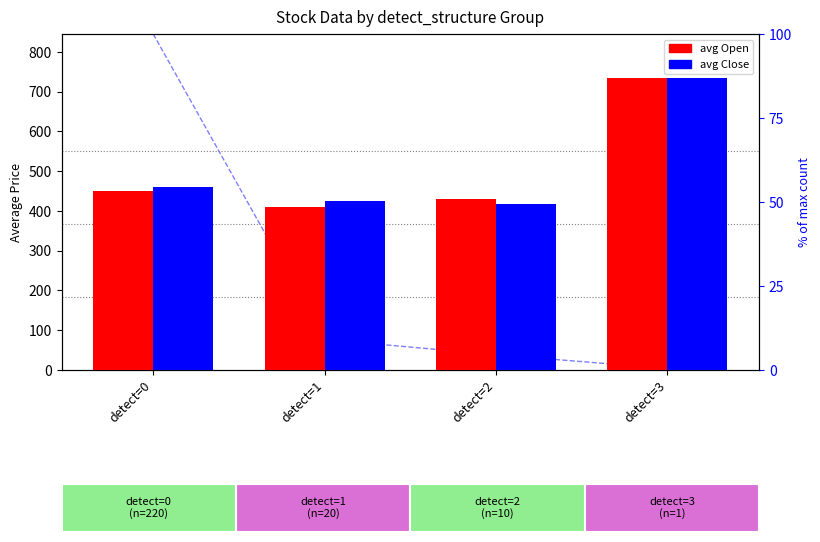

What is the sum of all avg Open values?

2026.5